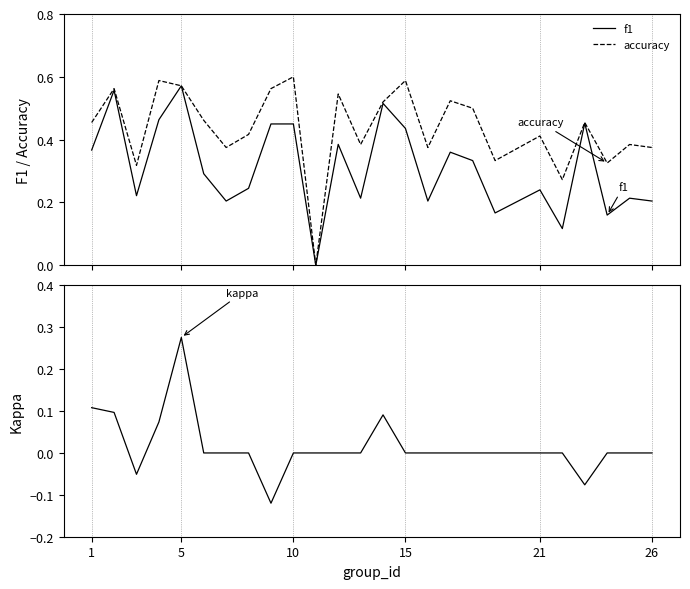

Reading left to right, what are all the values shown in this chart?

f1: 0.4	0.6	0.2	0.5	0.6	0.3	0.2	0.2	0.4	0.5	0.0	0.4	0.2	0.5	0.4	0.2	0.4	0.3	0.2	0.2	0.1	0.5	0.2	0.2	0.2
accuracy: 0.5	0.6	0.3	0.6	0.6	0.5	0.4	0.4	0.6	0.6	0.0	0.5	0.4	0.5	0.6	0.4	0.5	0.5	0.3	0.4	0.3	0.5	0.3	0.4	0.4
kappa: 0.1	0.1	-0.1	0.1	0.3	0.0	0.0	0.0	-0.1	0.0	0.0	0.0	0.0	0.1	0.0	0.0	0.0	0.0	0.0	0.0	0.0	-0.1	0.0	0.0	0.0